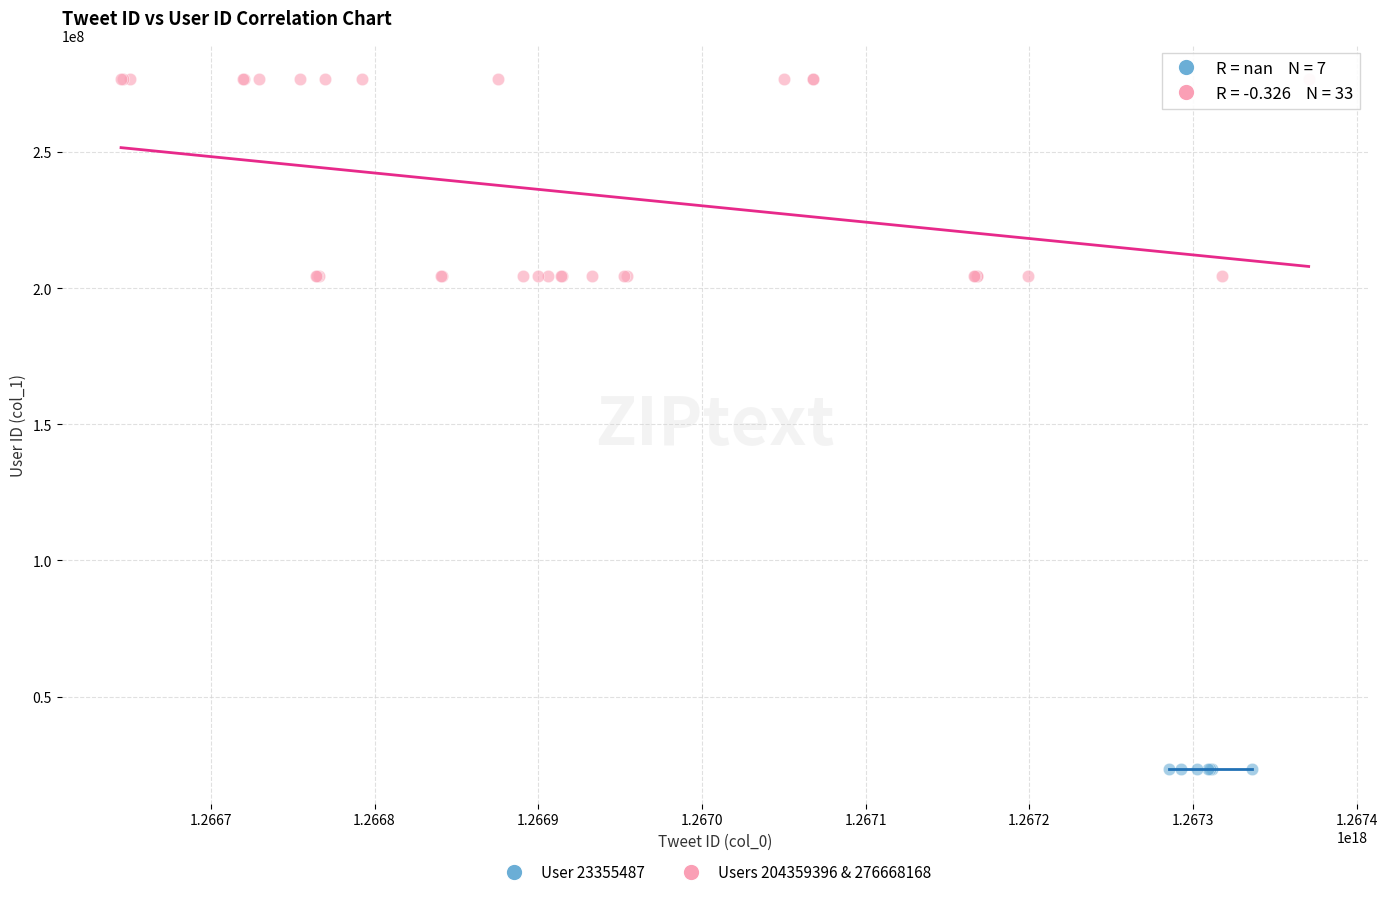

Which series contains the lowest Y value?

User 23355487